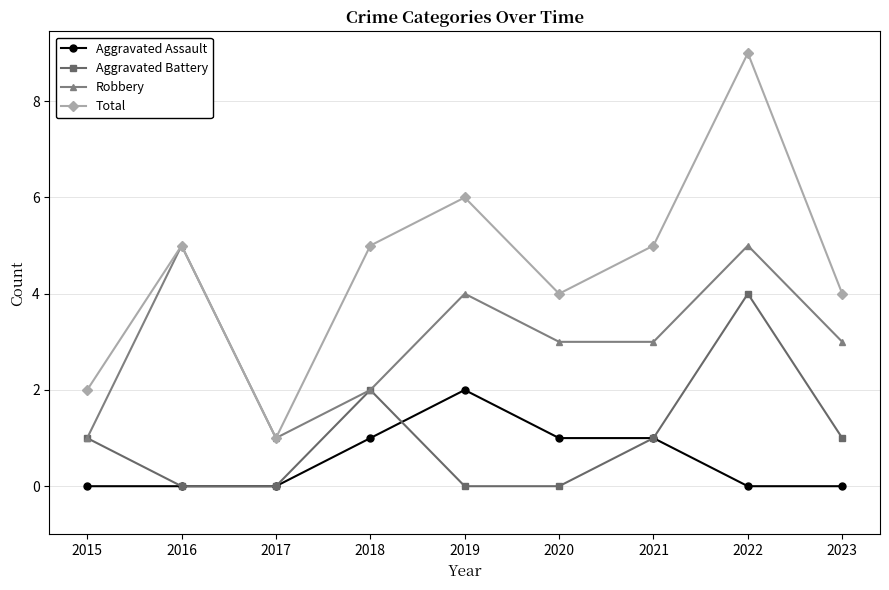

What is the difference between the second highest and minimum values in the Aggravated Assault series?

1